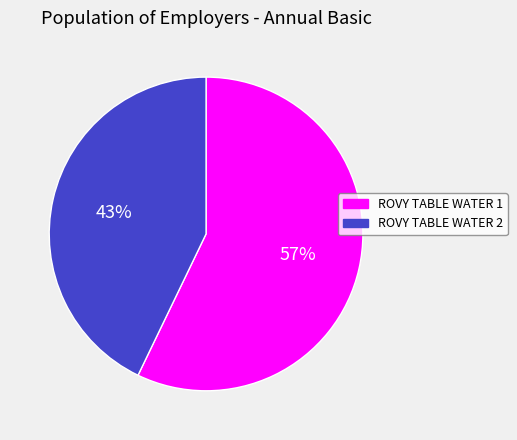

To the nearest percent, what percentage of the pie is ROVY TABLE WATER 1?

57%